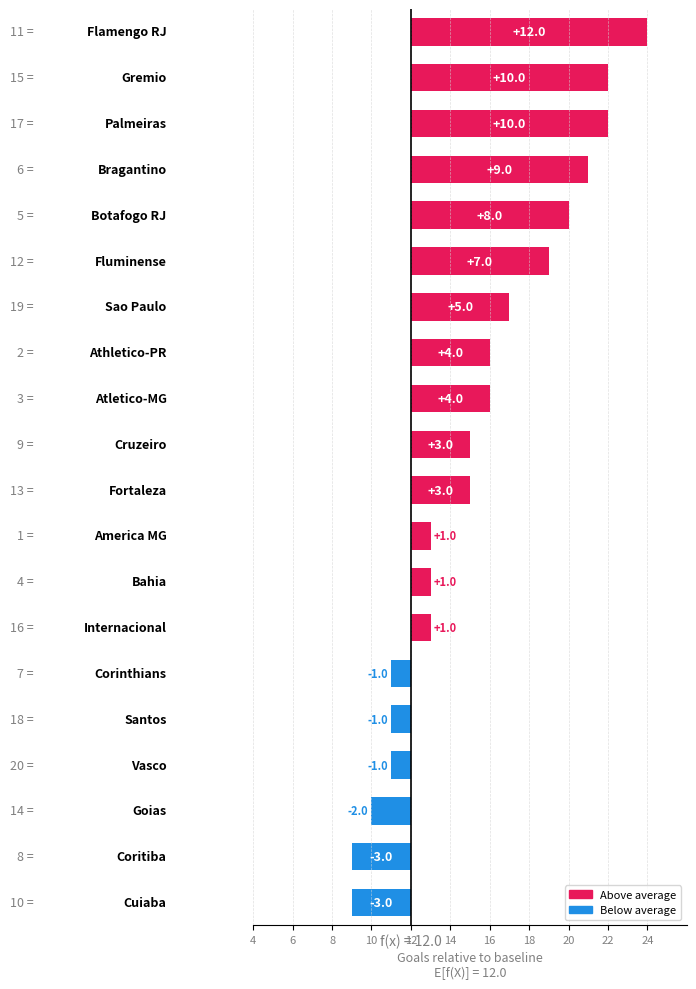

What is the sum of all values?

67